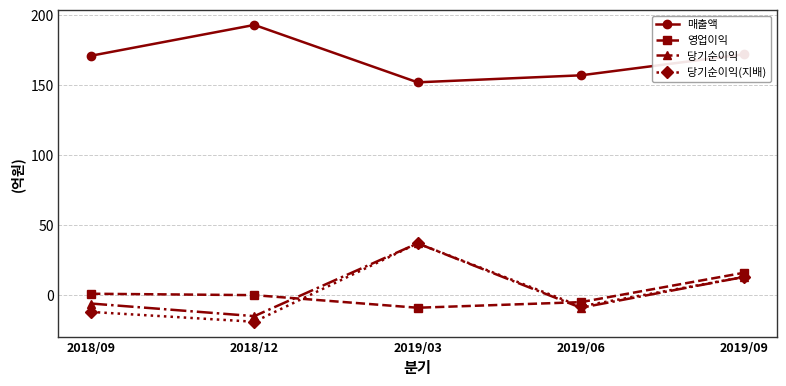

True or false: 영업이익 and 당기순이익 cross at least once.

True